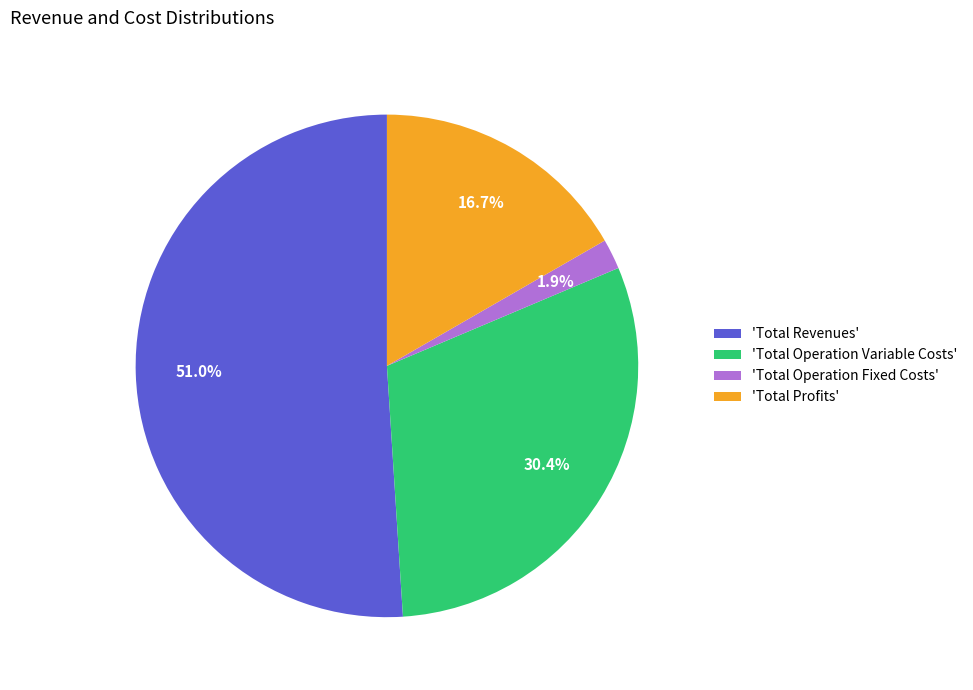

What is the largest slice in the pie chart?

'Total Revenues'